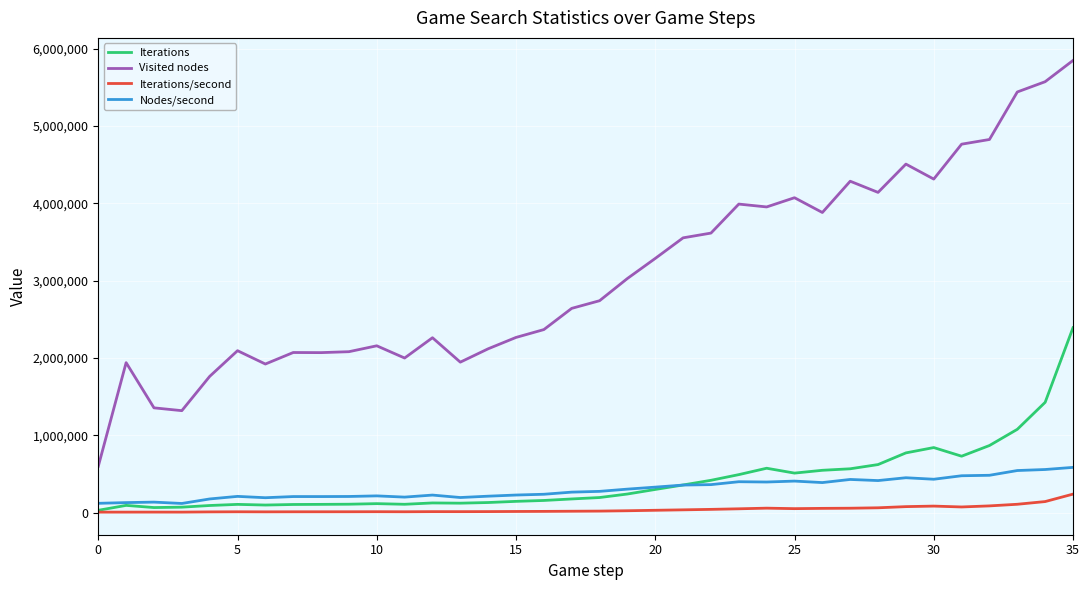

True or false: Visited nodes and Iterations intersect in this chart.

False